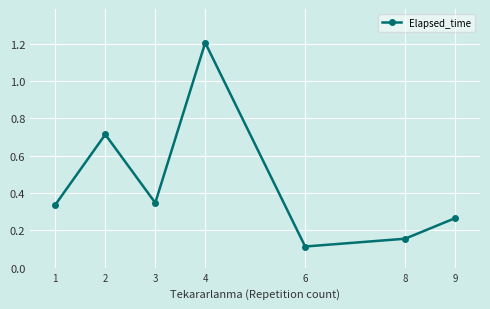

What is the change in value from 3 to 9?

-0.1